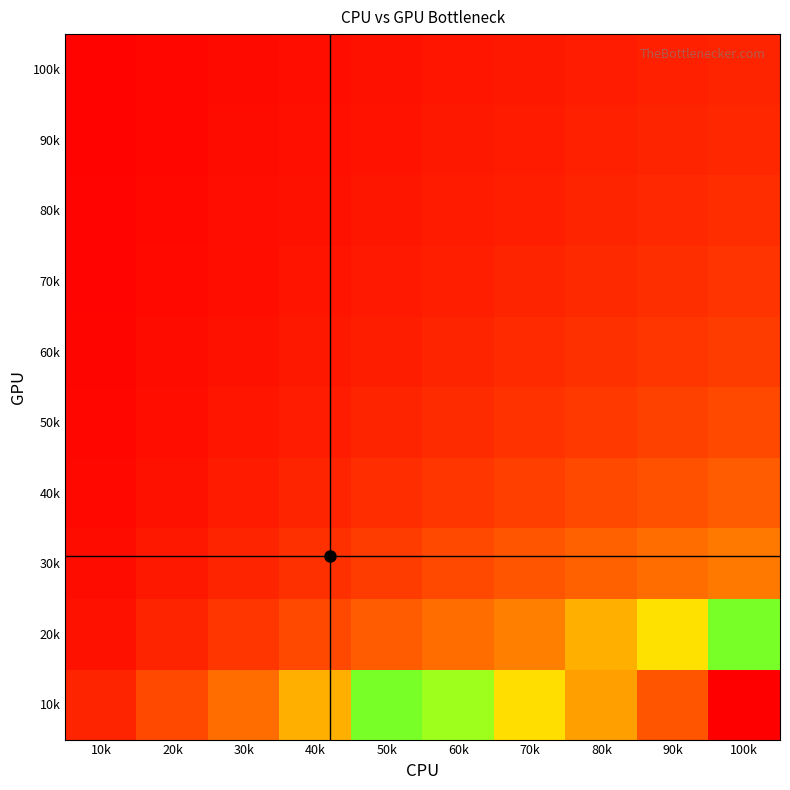

Reading left to right, list all the values displayed in this chart.

10k: 10k=0.1	20k=0.2	30k=0.3	40k=0.4	50k=0.5	60k=0.6	70k=0.7	80k=0.8	90k=0.9	100k=1.0
20k: 10k=0.1	20k=0.1	30k=0.1	40k=0.2	50k=0.2	60k=0.3	70k=0.3	80k=0.4	90k=0.5	100k=0.5
30k: 10k=0.0	20k=0.1	30k=0.1	40k=0.1	50k=0.2	60k=0.2	70k=0.2	80k=0.3	90k=0.3	100k=0.3
40k: 10k=0.0	20k=0.1	30k=0.1	40k=0.1	50k=0.1	60k=0.1	70k=0.2	80k=0.2	90k=0.2	100k=0.2
50k: 10k=0.0	20k=0.0	30k=0.1	40k=0.1	50k=0.1	60k=0.1	70k=0.1	80k=0.2	90k=0.2	100k=0.2
60k: 10k=0.0	20k=0.0	30k=0.1	40k=0.1	50k=0.1	60k=0.1	70k=0.1	80k=0.1	90k=0.1	100k=0.2
70k: 10k=0.0	20k=0.0	30k=0.0	40k=0.1	50k=0.1	60k=0.1	70k=0.1	80k=0.1	90k=0.1	100k=0.1
80k: 10k=0.0	20k=0.0	30k=0.0	40k=0.1	50k=0.1	60k=0.1	70k=0.1	80k=0.1	90k=0.1	100k=0.1
90k: 10k=0.0	20k=0.0	30k=0.0	40k=0.0	50k=0.1	60k=0.1	70k=0.1	80k=0.1	90k=0.1	100k=0.1
100k: 10k=0.0	20k=0.0	30k=0.0	40k=0.0	50k=0.1	60k=0.1	70k=0.1	80k=0.1	90k=0.1	100k=0.1